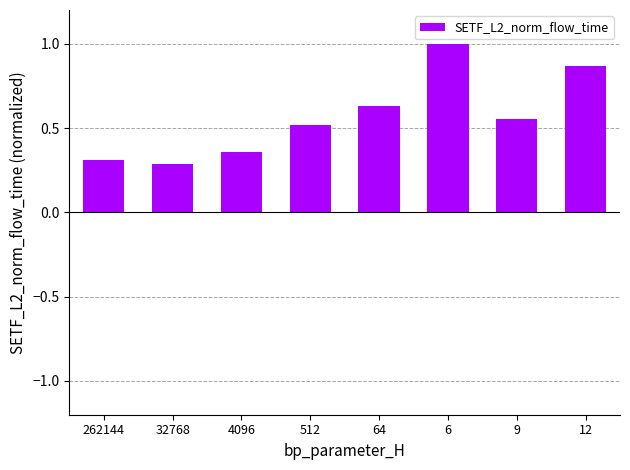

True or false: the data shows 0.5 at 512.

True